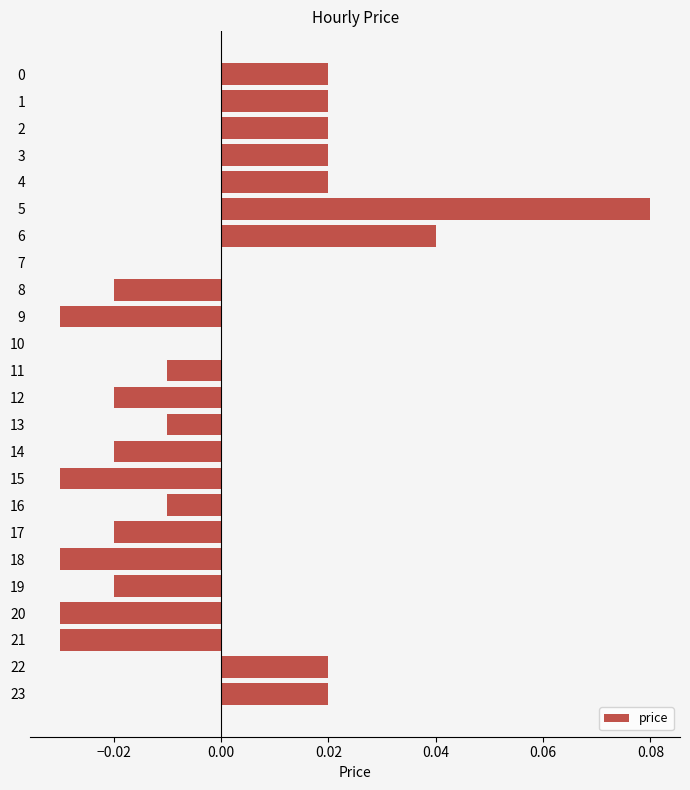

Are the bars grouped side by side (vs. stacked)?

No